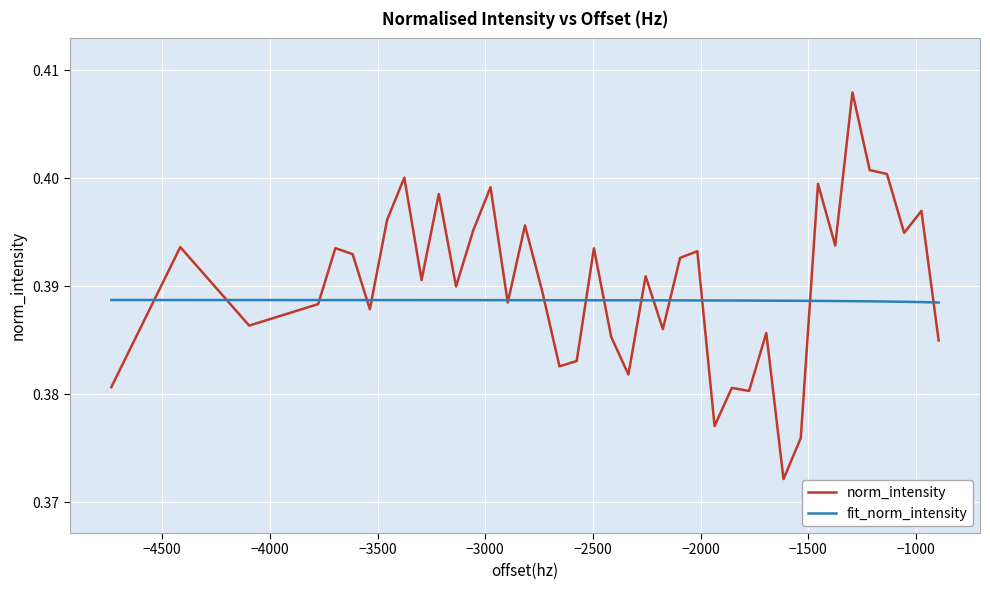

List the series in order of their overall mean, highest first.

norm_intensity, fit_norm_intensity